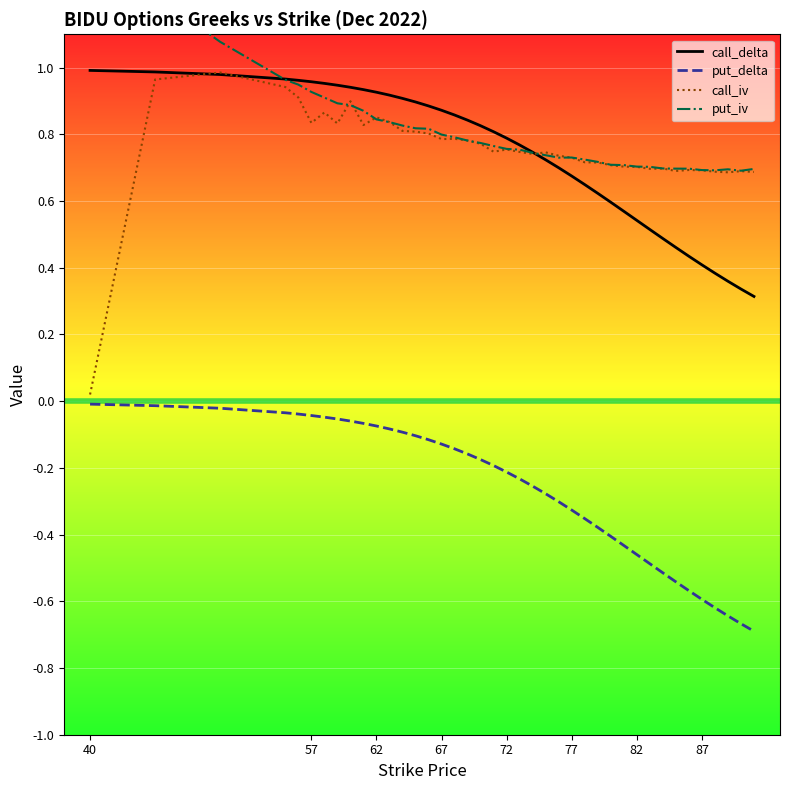

True or false: call_delta and put_delta intersect in this chart.

False